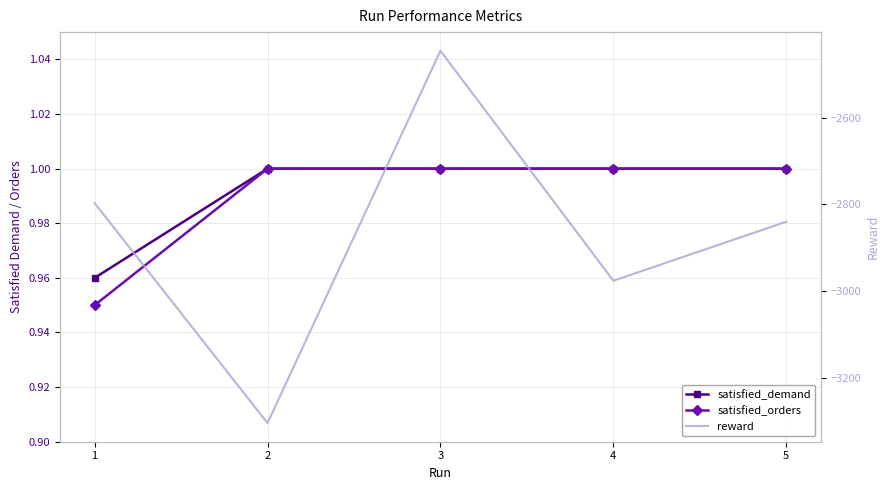

True or false: reward and satisfied_orders intersect in this chart.

False